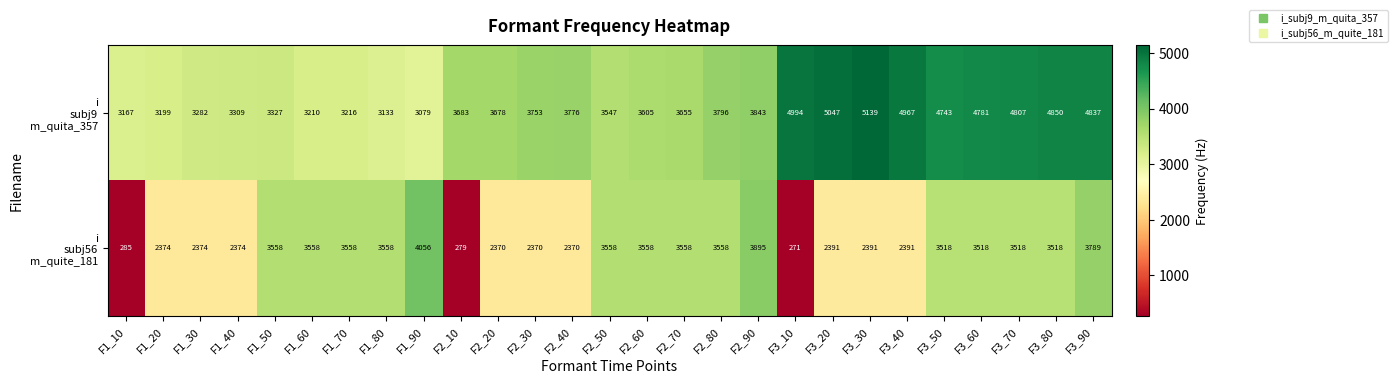

What is the difference between the highest and lowest values at F3_50?

1225